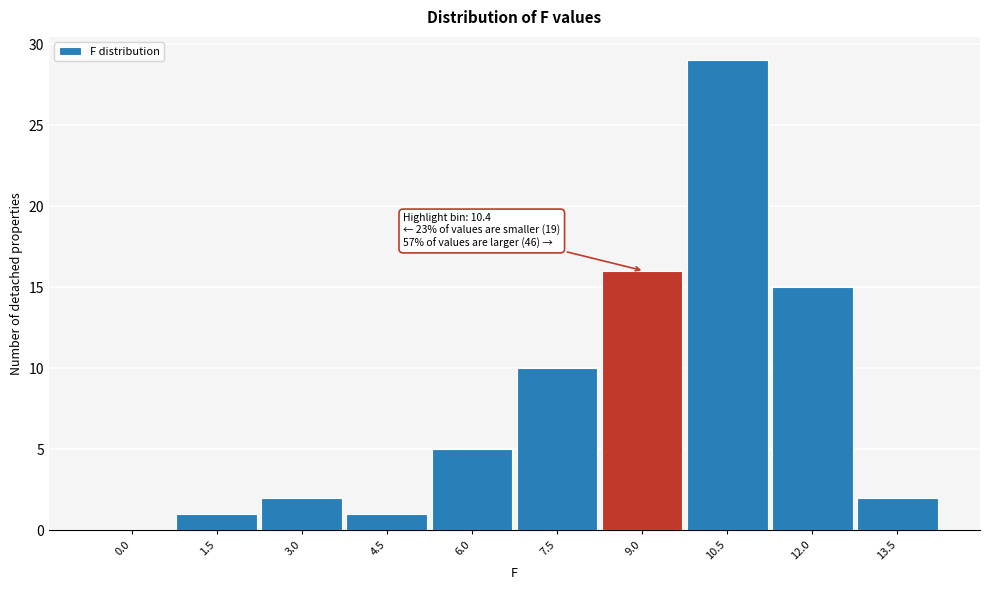

Reading left to right, list all the values displayed in this chart.

0.0=0	1.5=1	3.0=2	4.5=1	6.0=5	7.5=10	9.0=16	10.5=29	12.0=15	13.5=2